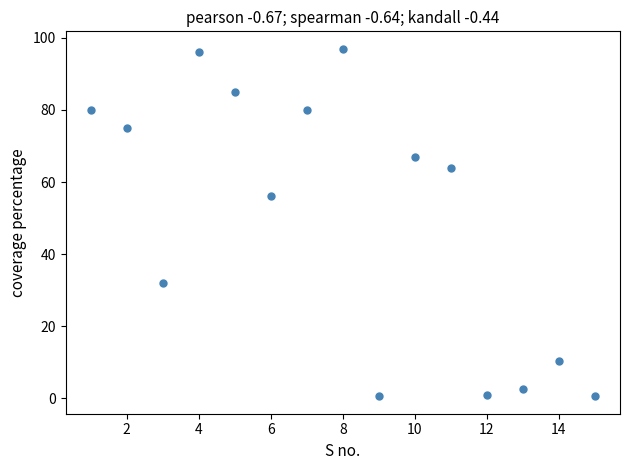

What Y value in the scatter plot is closest to 48?

56.0